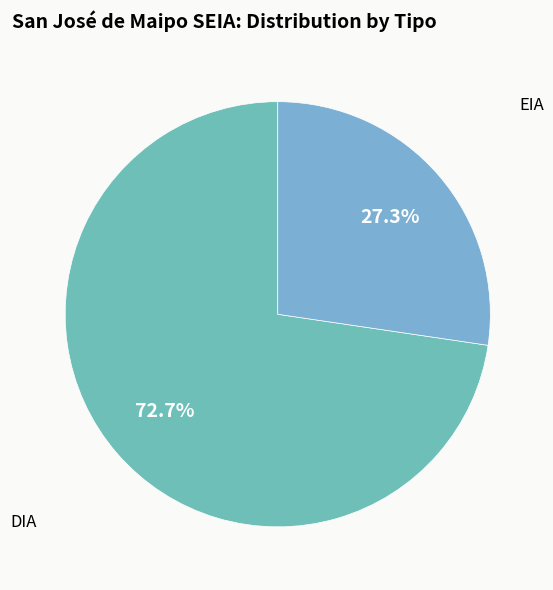

How many slices are in this pie chart?

2